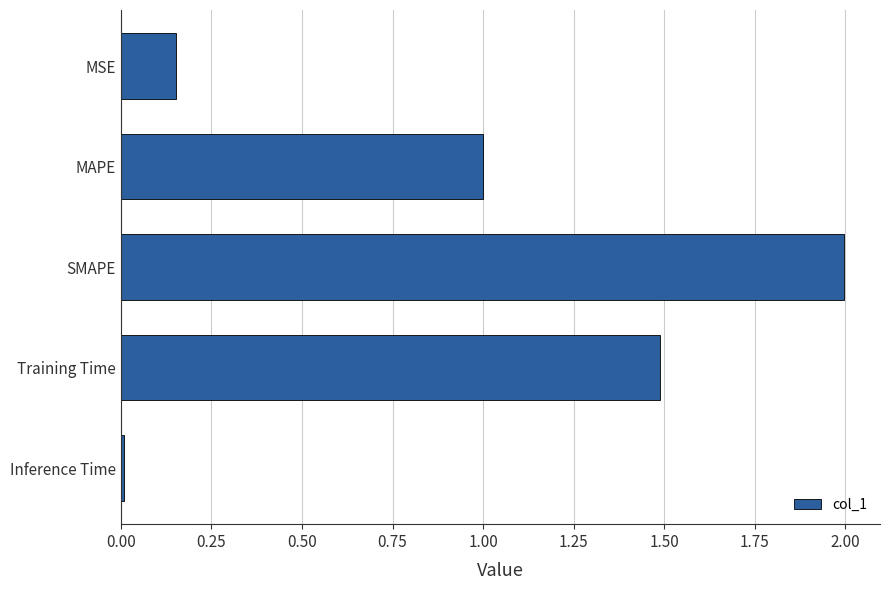

True or false: the data shows 3.5 at SMAPE.

False